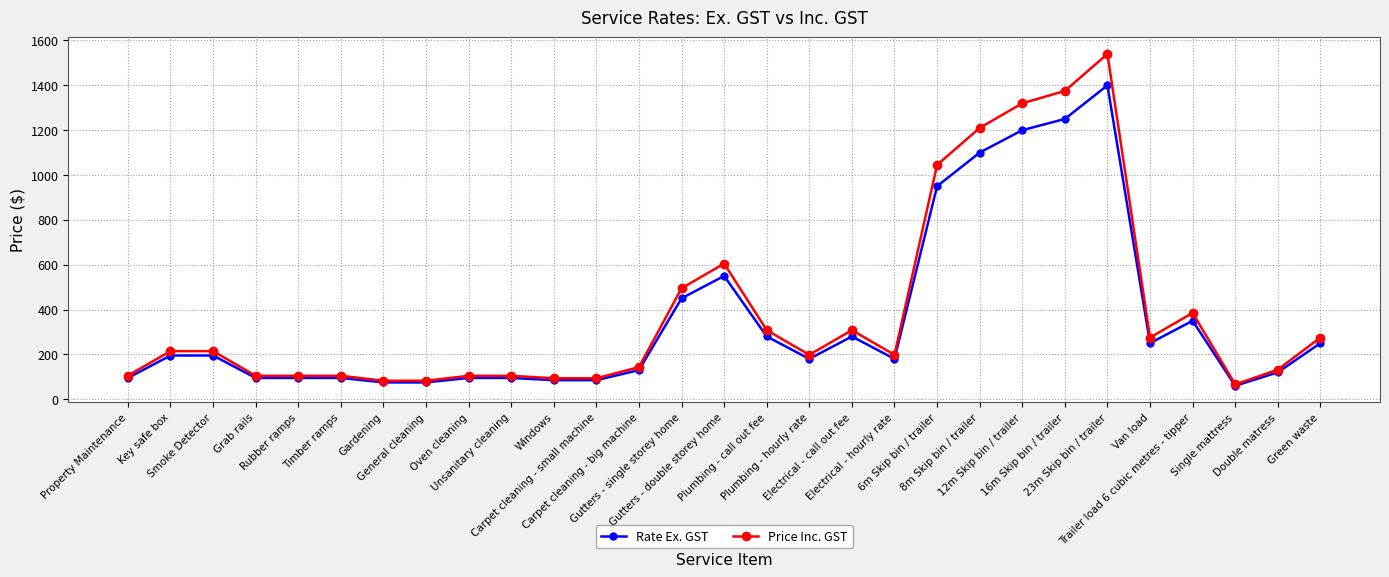

What is the value of the Price Inc. GST point at the 28th from the left?

132.0